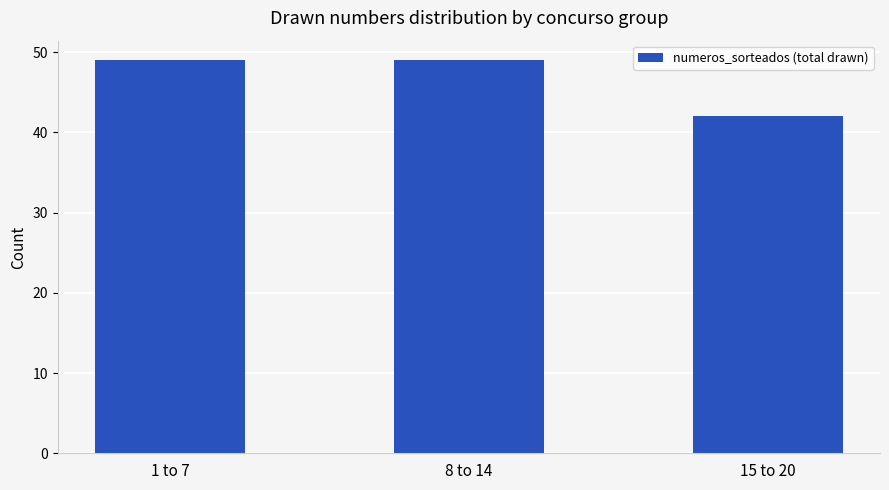

Is it true that the value at 1 to 7 is 49?

True